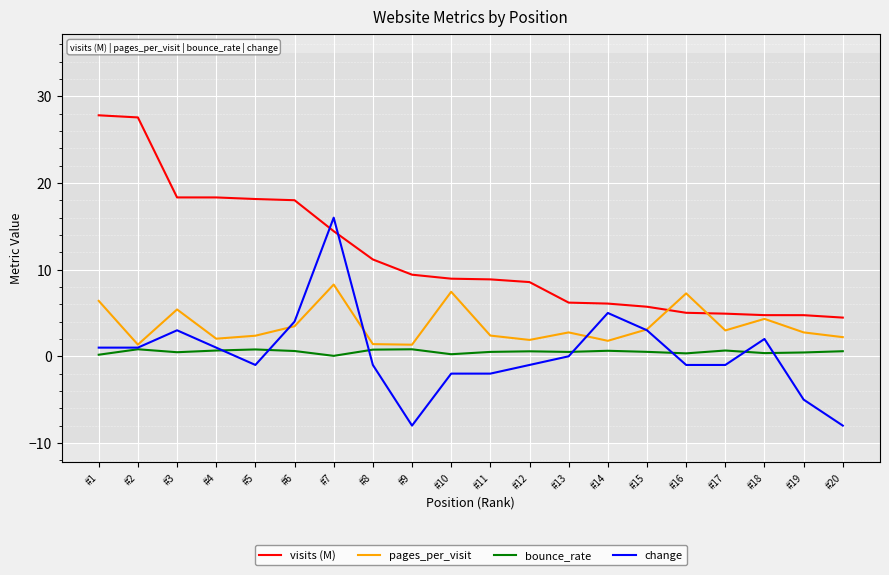

What is the minimum value shown in the chart?

-8.0